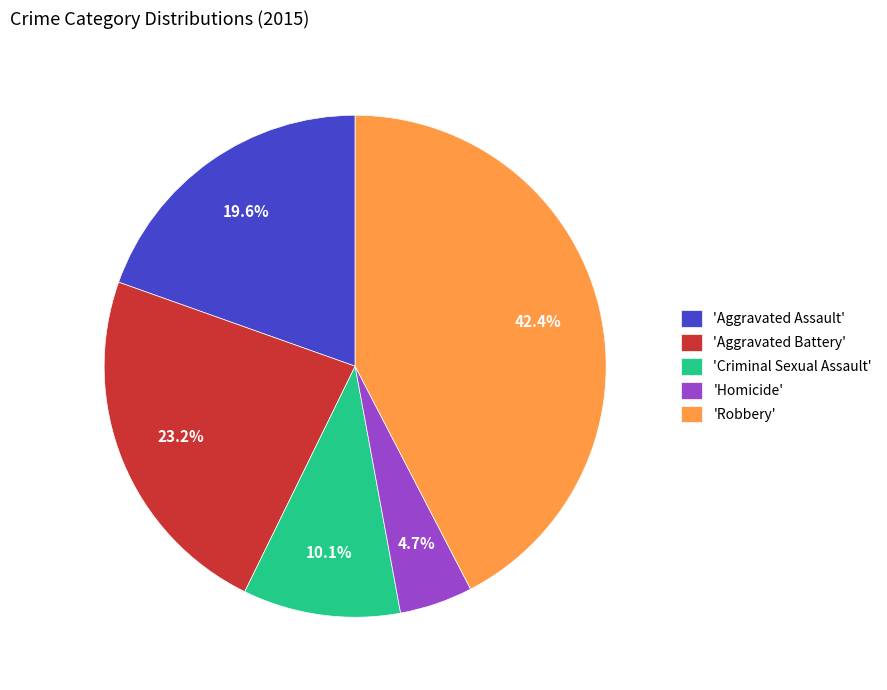

Which slice is the largest?

'Robbery'